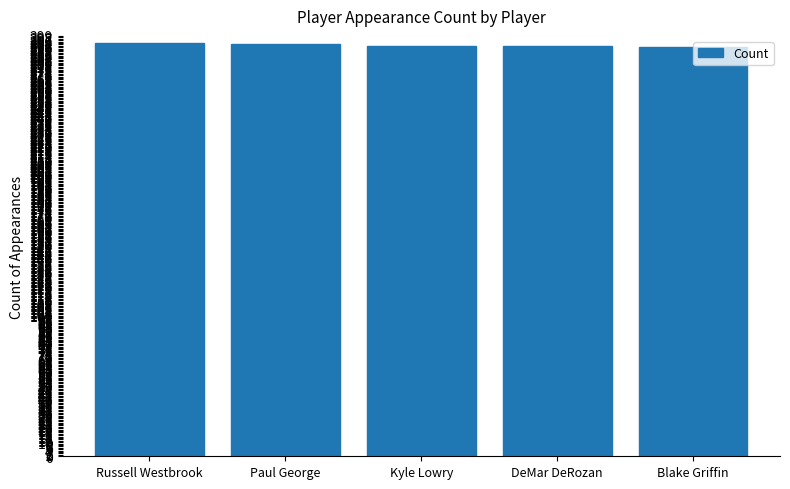

What is the maximum value shown in the chart?

294